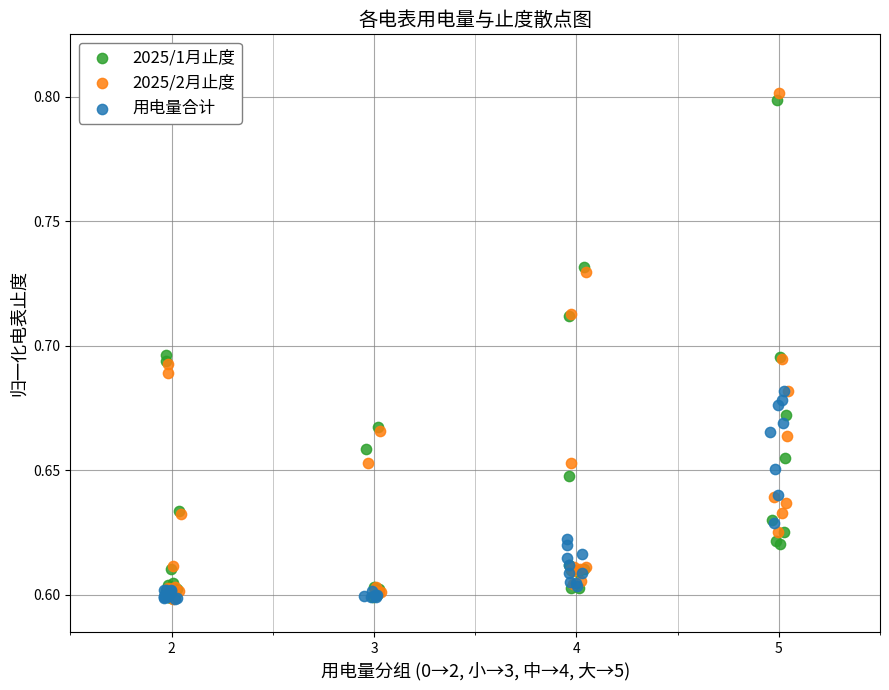

Which series contains the highest Y value?

2025/2月止度